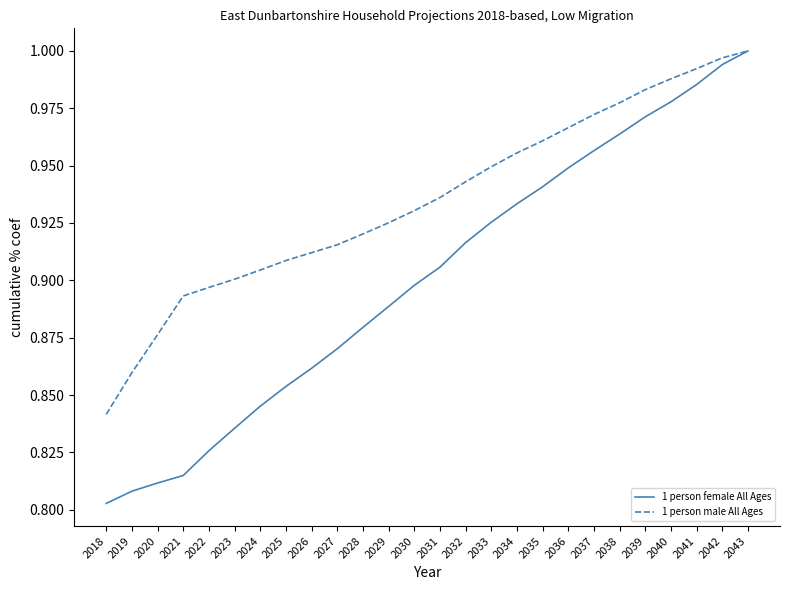

Between 2021 and 2040, which series saw the biggest shift?

1 person female All Ages